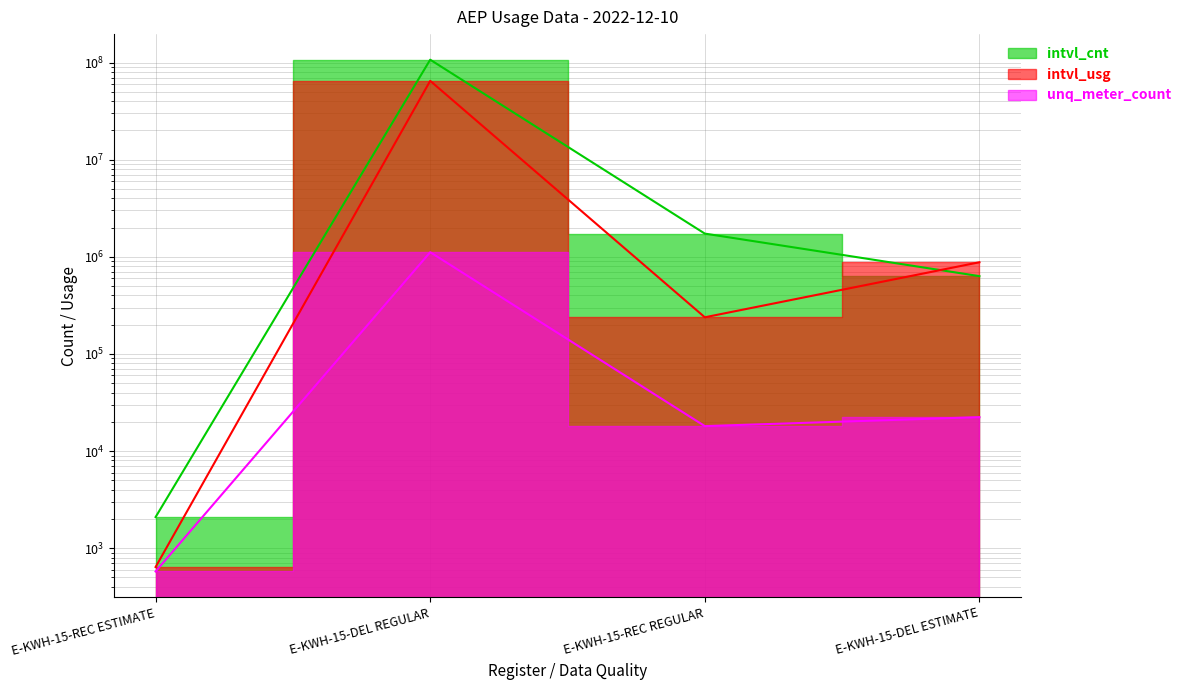

The intvl_usg series shows 878540.9 at E-KWH-15-DEL ESTIMATE. True or false?

True